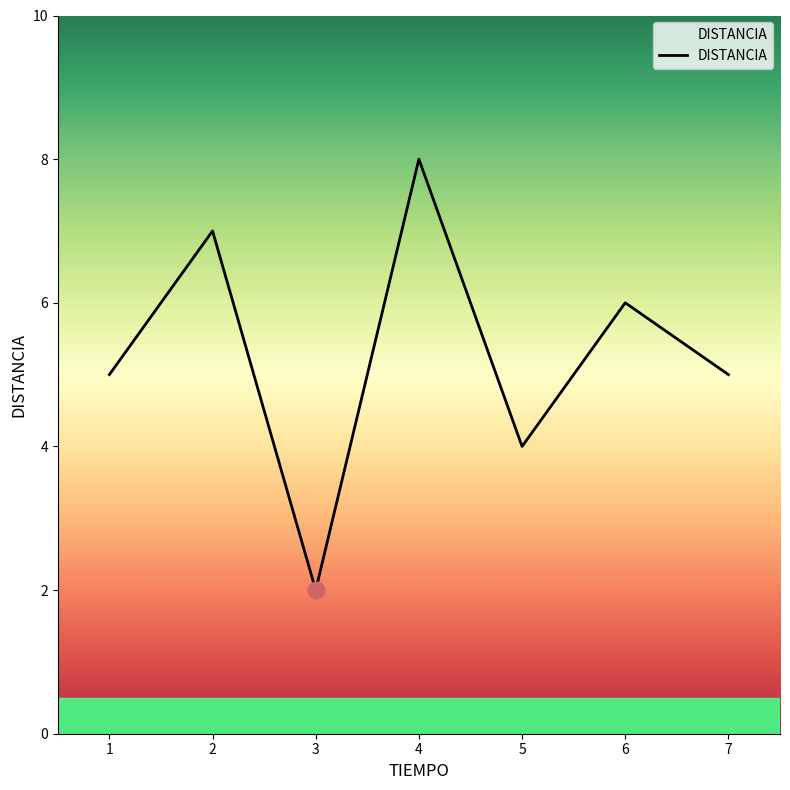

What is the difference between the values at 1 and 4?

3